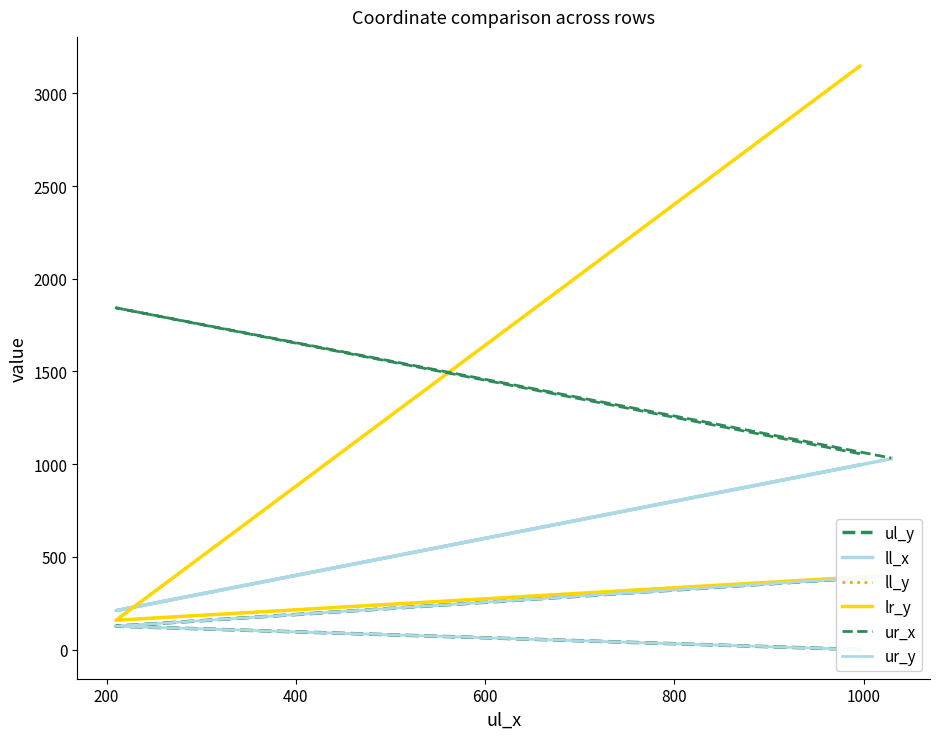

How many values in the ll_x series exceed 996?

1